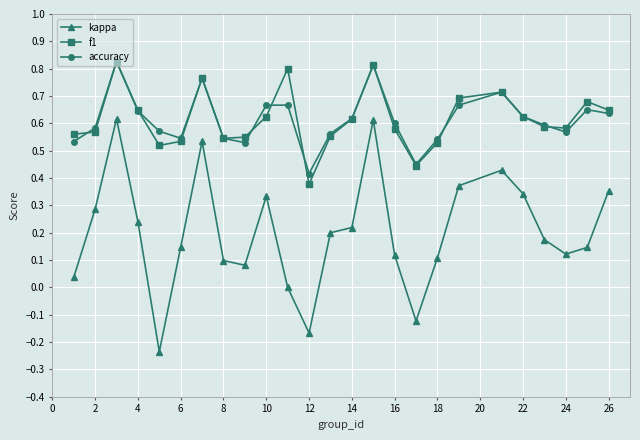

What is the sum of all accuracy values?

15.3